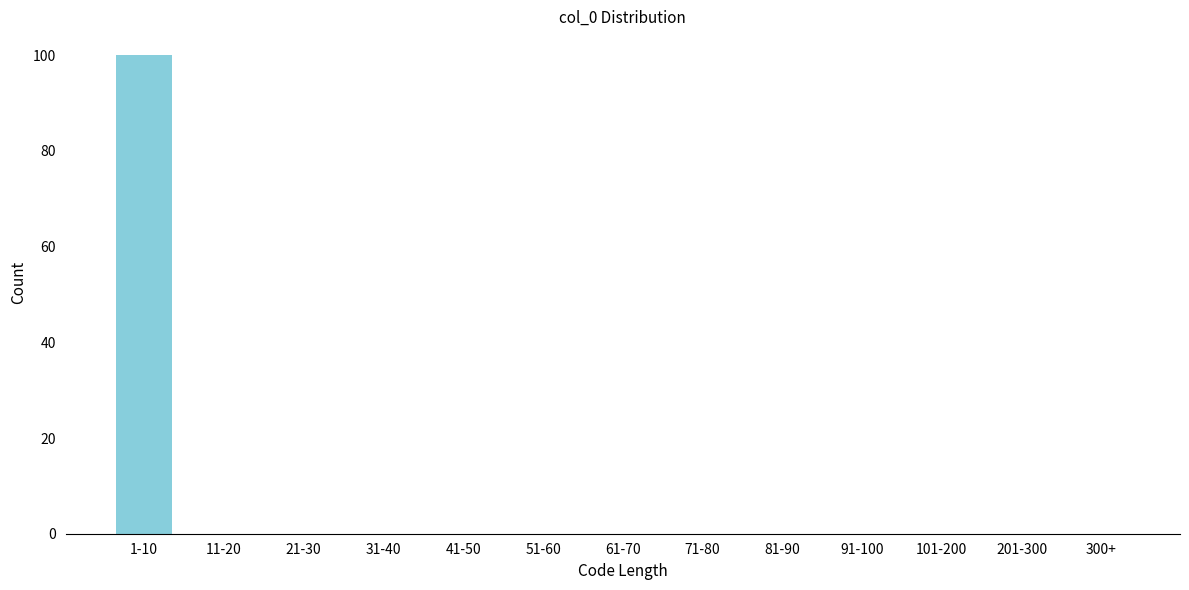

Reading left to right, extract all data points from this chart.

1-10=100	11-20=0	21-30=0	31-40=0	41-50=0	51-60=0	61-70=0	71-80=0	81-90=0	91-100=0	101-200=0	201-300=0	300+=0